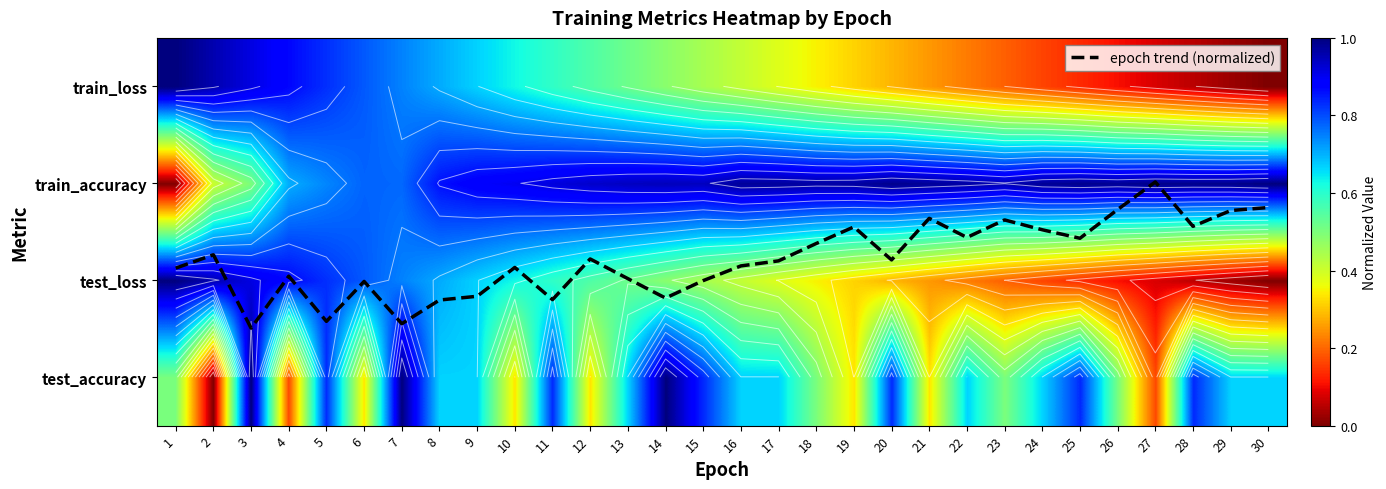

Rank the categories by train_accuracy value from highest to lowest.

30, 27, 29, 20, 25, 28, 26, 24, 21, 16, 17, 19, 18, 22, 23, 14, 15, 13, 12, 11, 10, 9, 8, 6, 7, 5, 4, 3, 2, 1